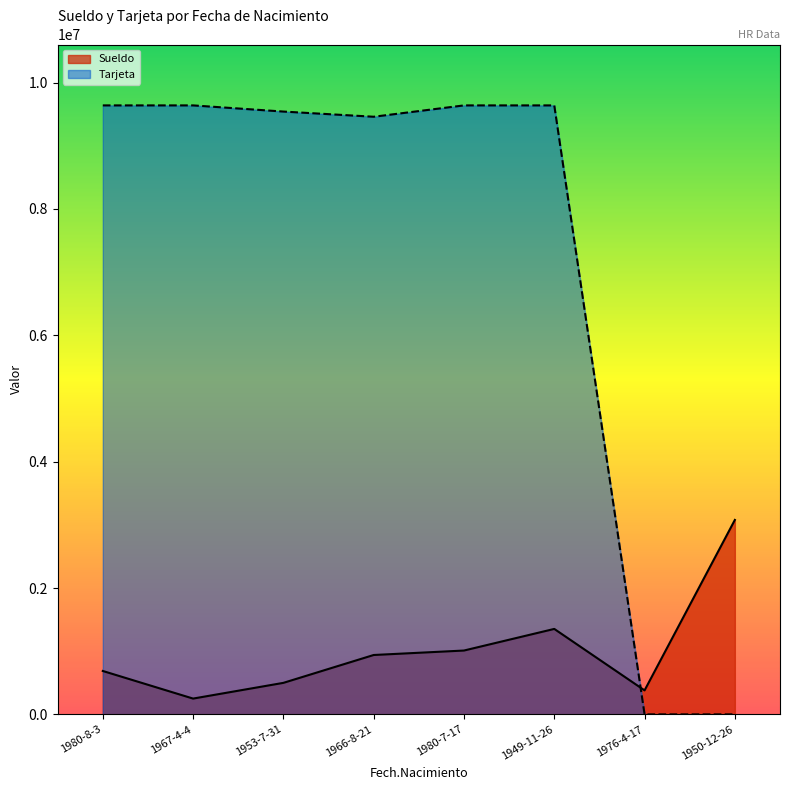

What is the difference between the second highest and second lowest values in the Tarjeta series?

9639303